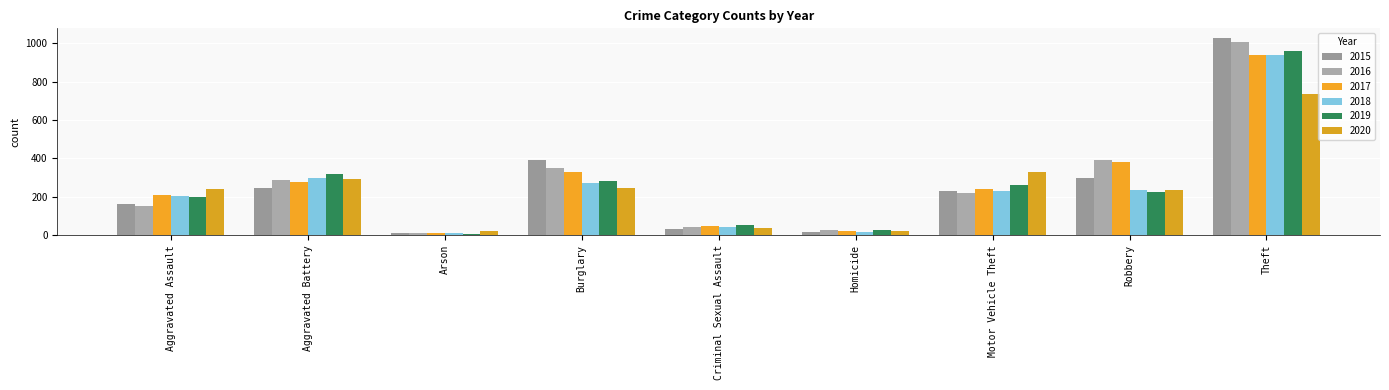

The value of 2019 at Motor Vehicle Theft is 260. True or false?

True